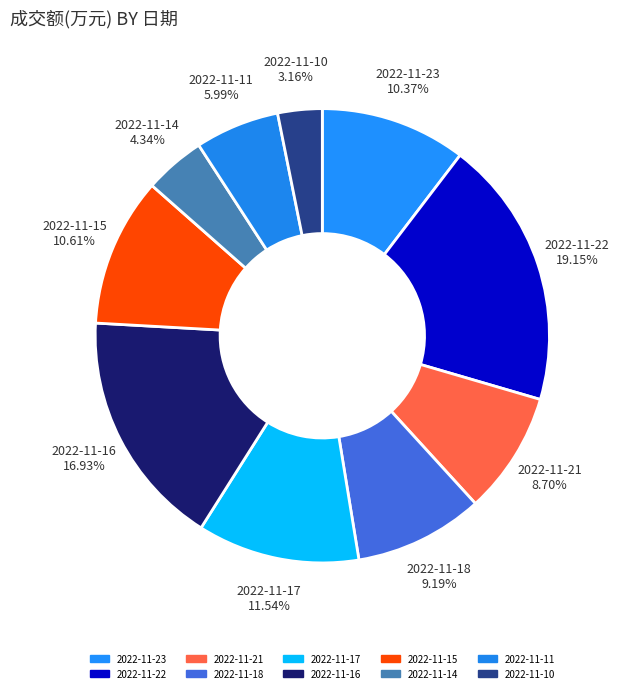

Which category has the smallest portion of the pie?

2022-11-10